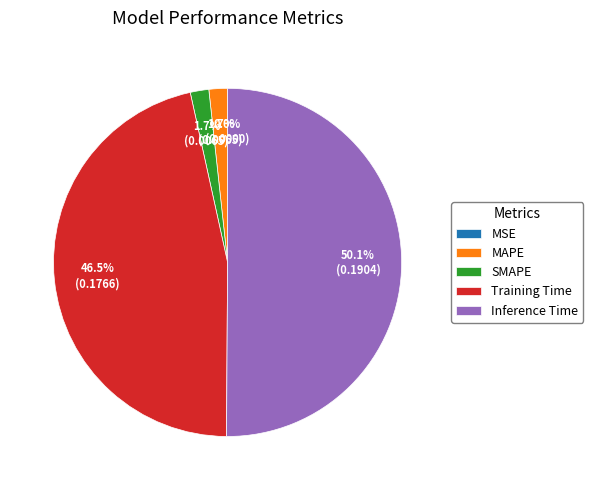

How many segments does this pie chart have?

5